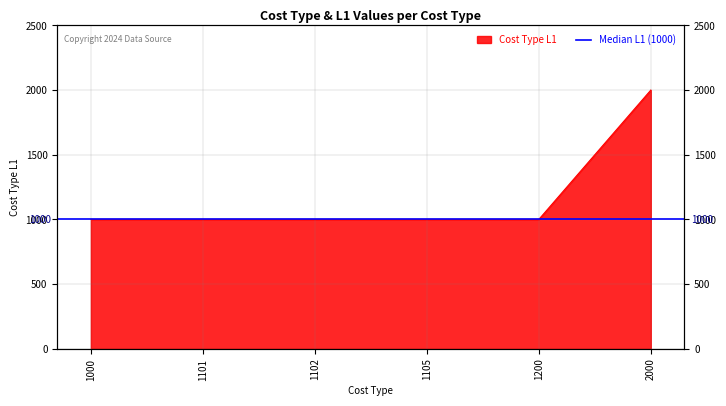

List the labels in order of value, largest first.

2000, 1000, 1101, 1102, 1105, 1200